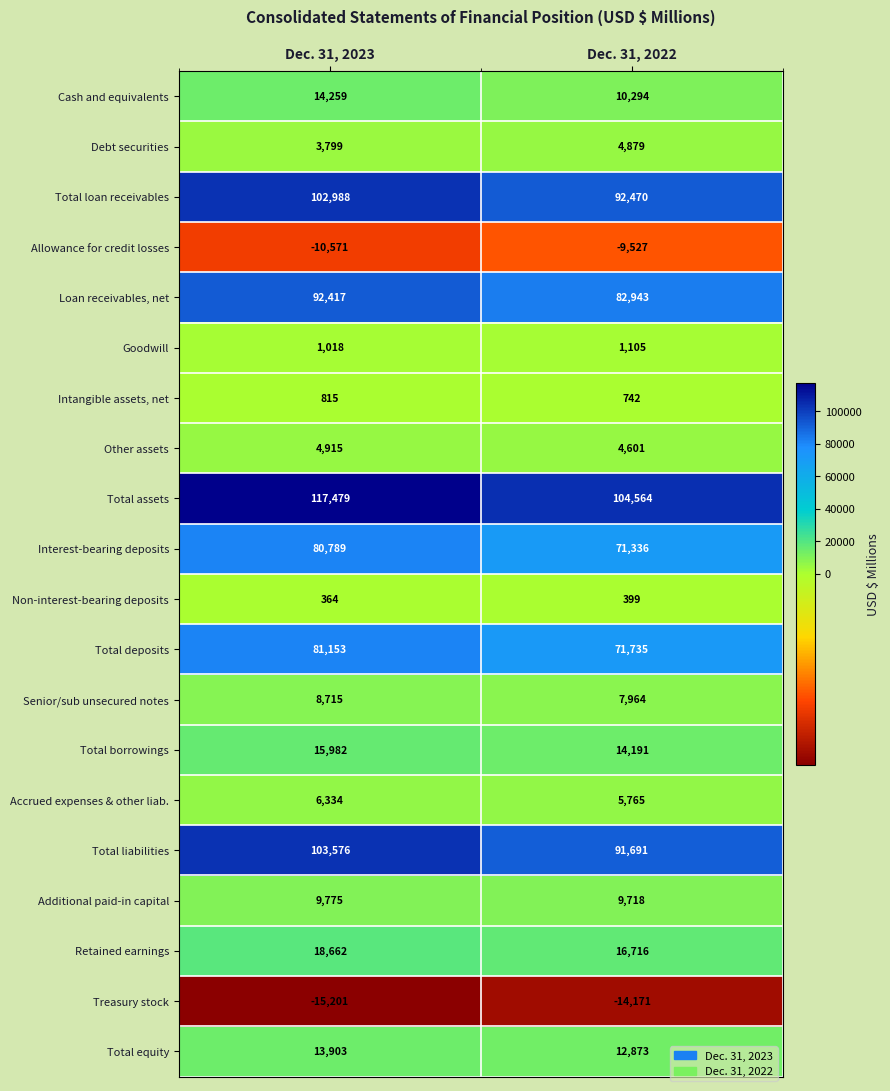

What is the difference between the maximum and minimum values in the Total borrowings series?

1791